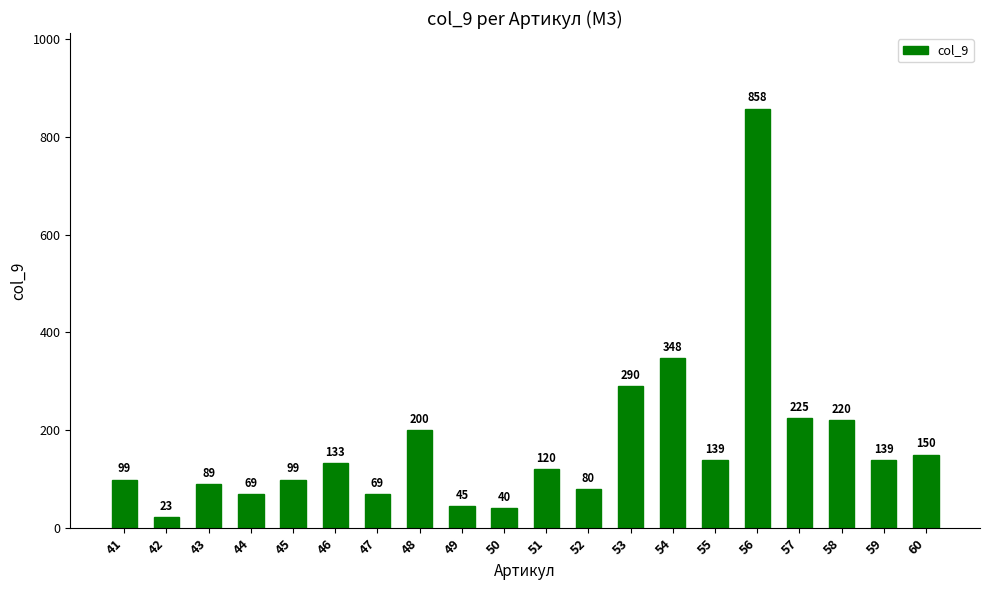

Reading right to left, extract all data points from this chart.

60=150	59=139	58=220	57=225	56=858	55=139	54=348	53=290	52=80	51=120	50=40	49=45	48=200	47=69	46=133	45=99	44=69	43=89	42=23	41=99